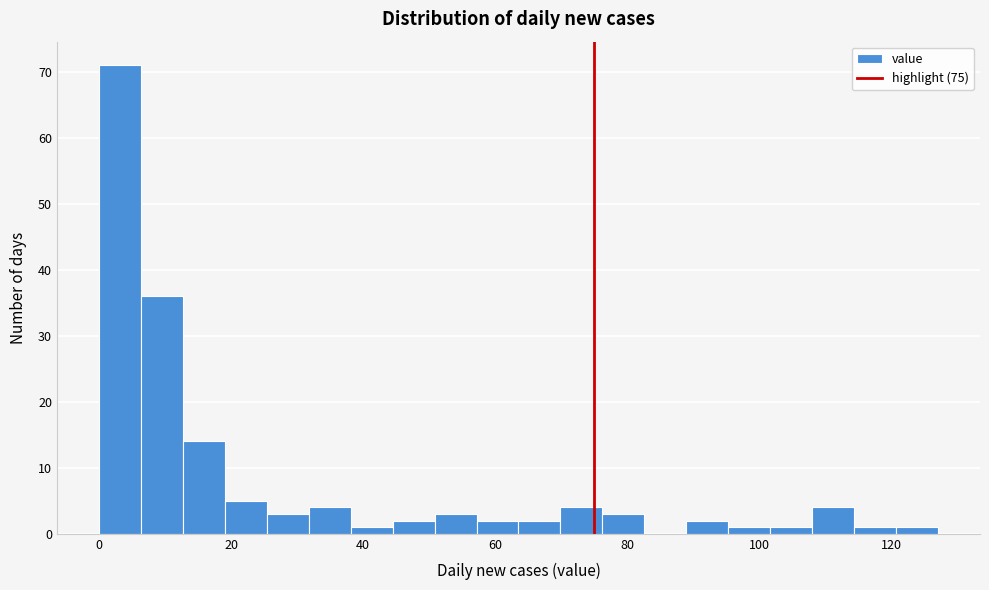

Read against the x-axis, roughly where is the centre of the tallest bar?

4